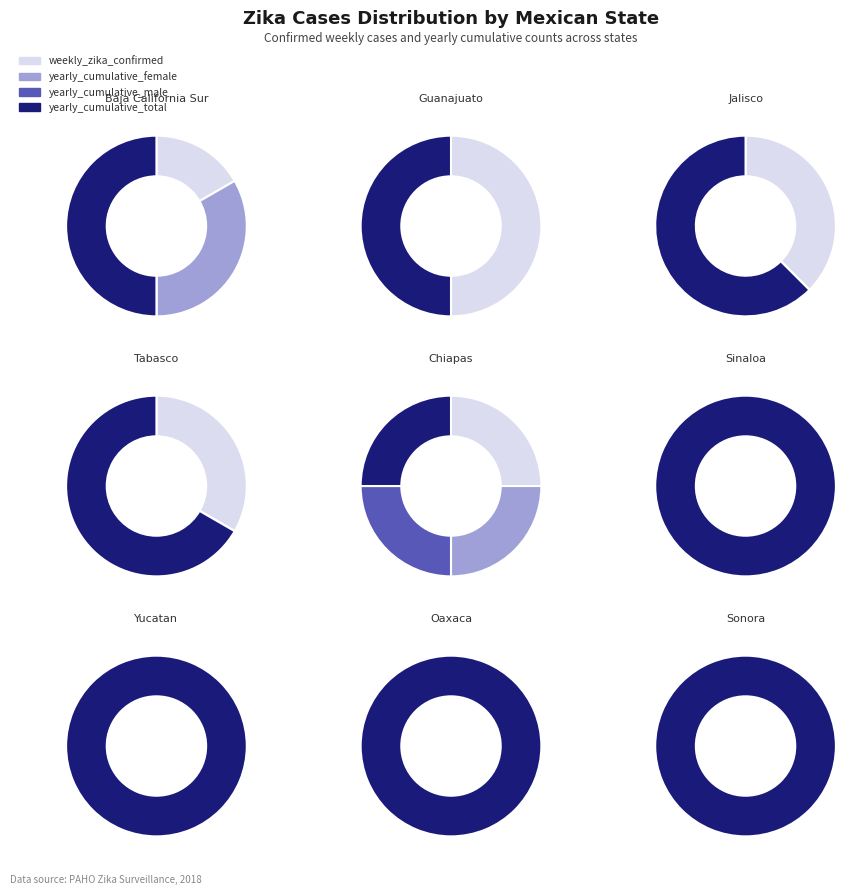

What is the difference between the highest and lowest values at Tabasco?

1